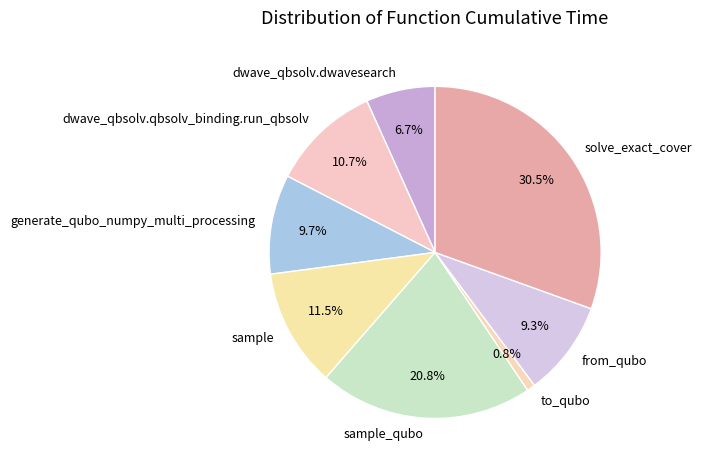

Does any single category account for the majority?

No